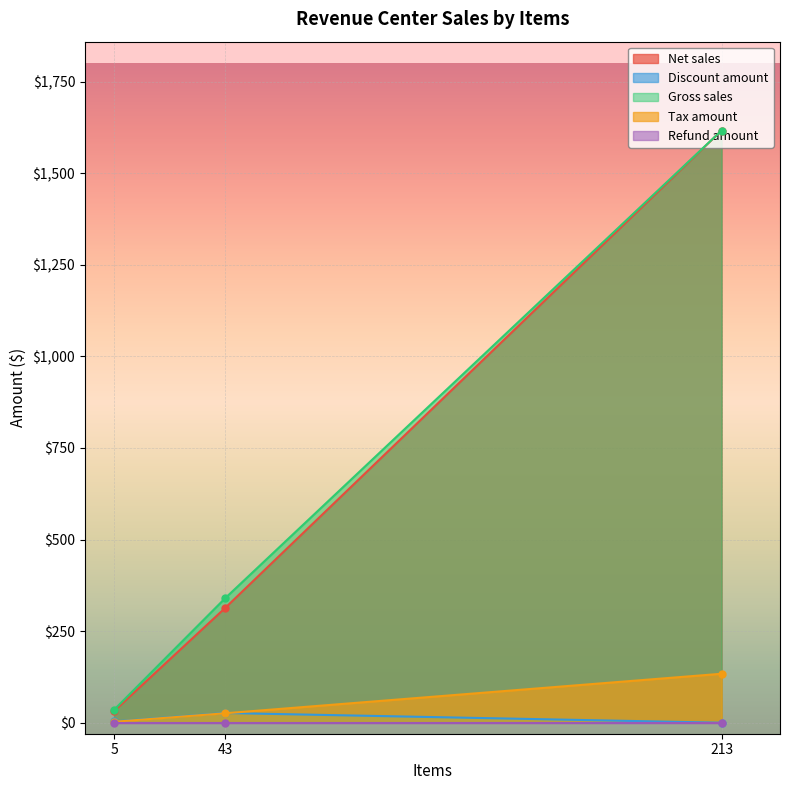

What is the value of the Discount amount point at the 2nd from the left?

26.6